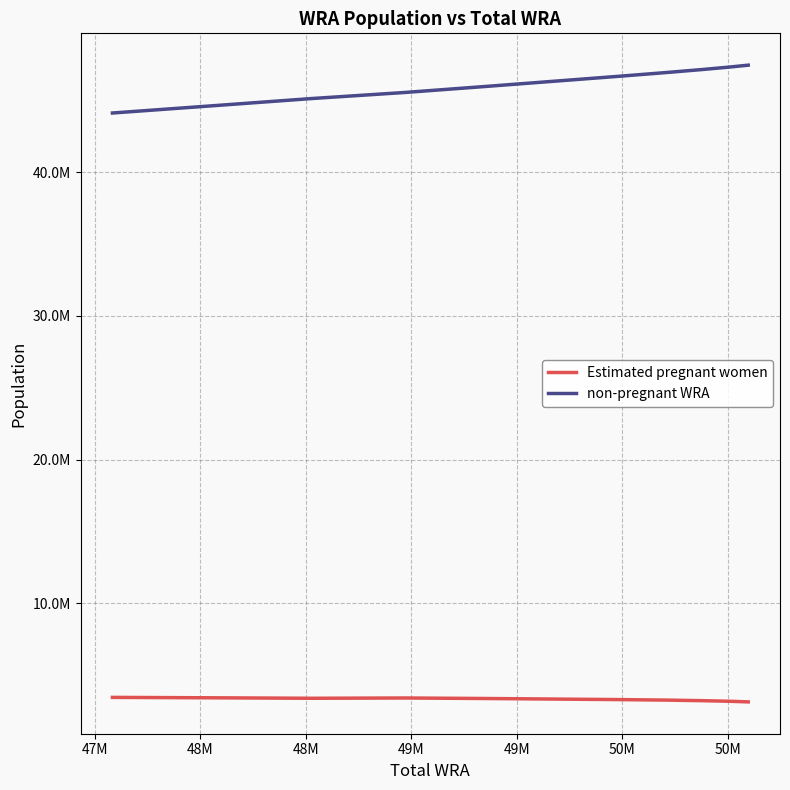

Rank the series by their average value, from lowest to highest.

Estimated pregnant women, non-pregnant WRA